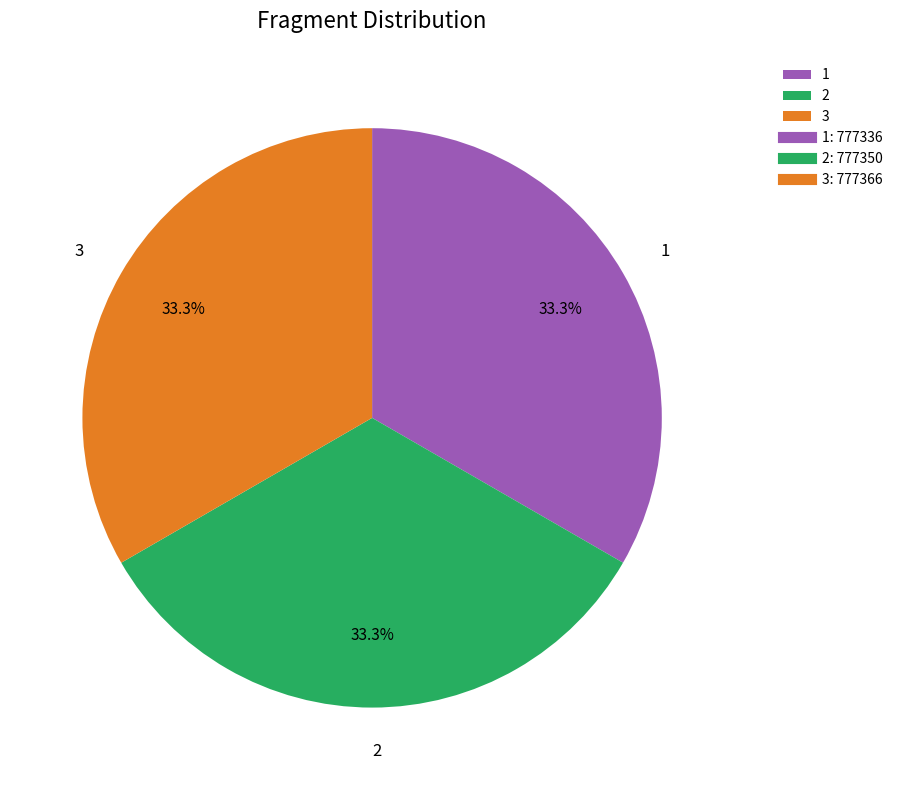

What is the ratio of the value at 1 to the value at 3?

1.0